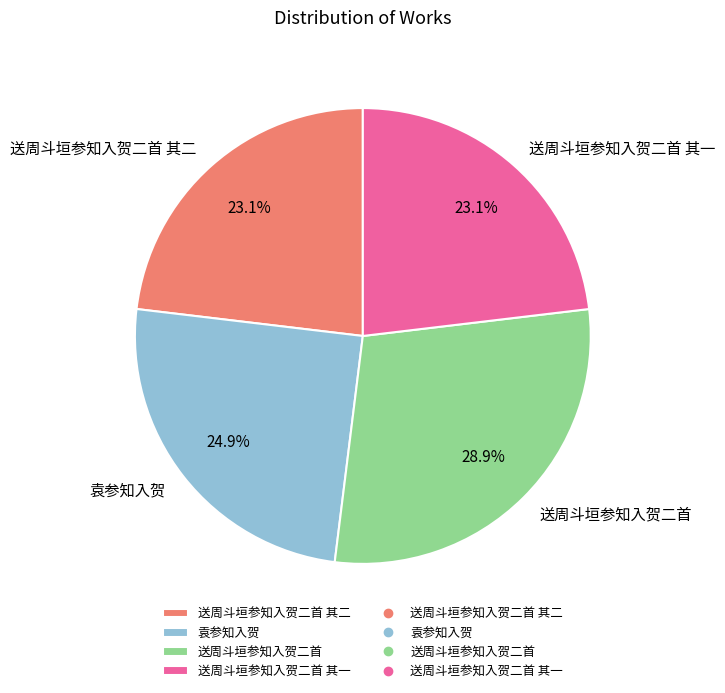

Is there a majority slice in this chart?

No